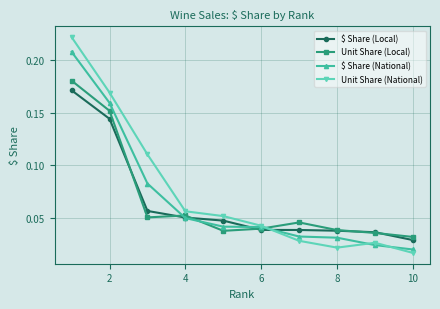

True or false: Unit Share (National) has more than 1 interior local peaks.

False